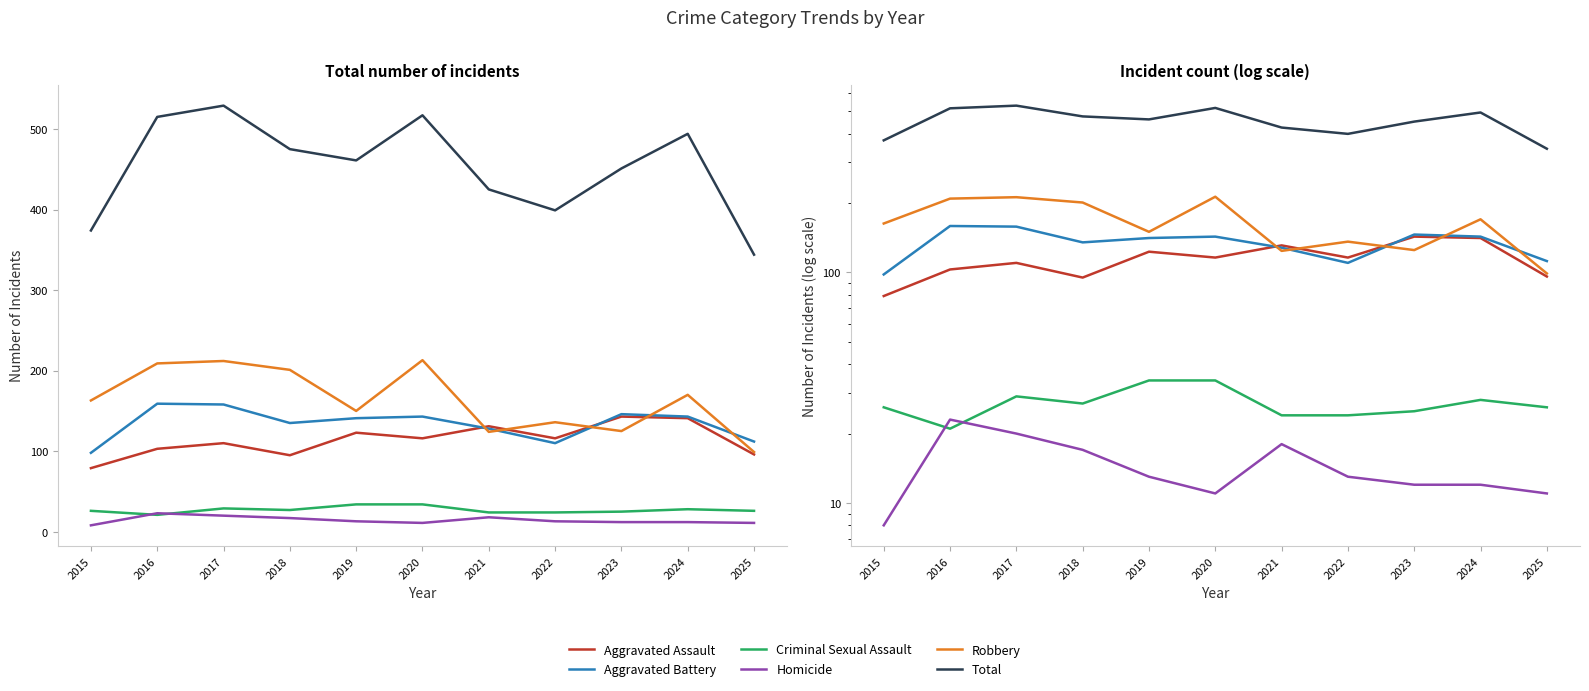

What is the difference between the highest and lowest values at 2020?

506